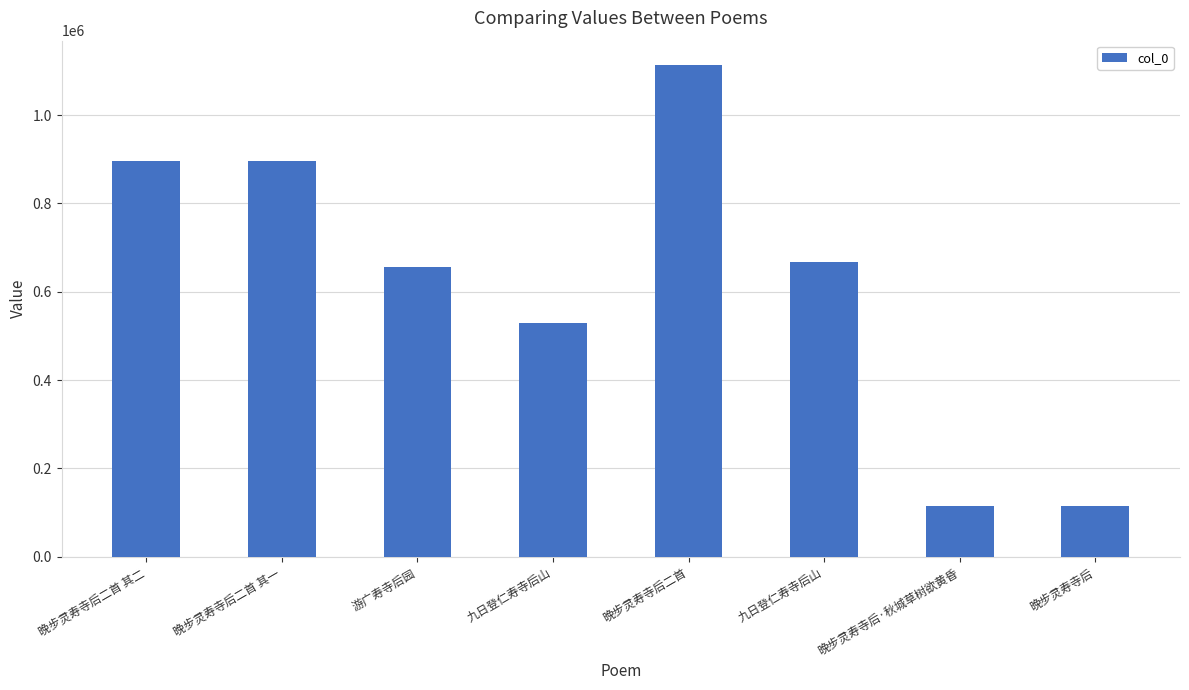

How many bars are there in total?

8